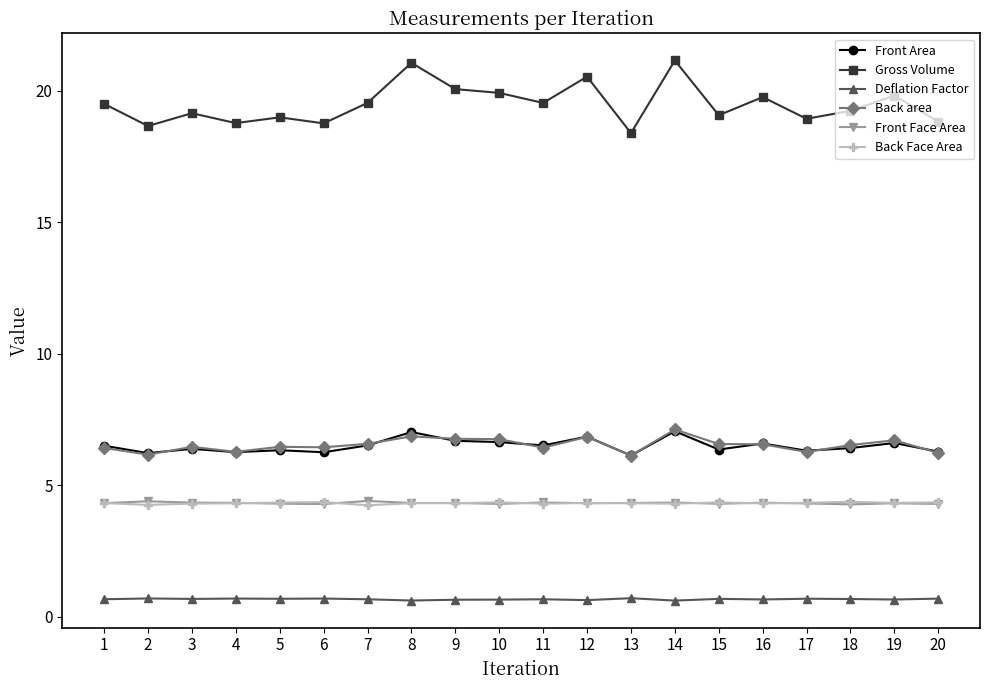

What is the greatest value displayed?

21.1